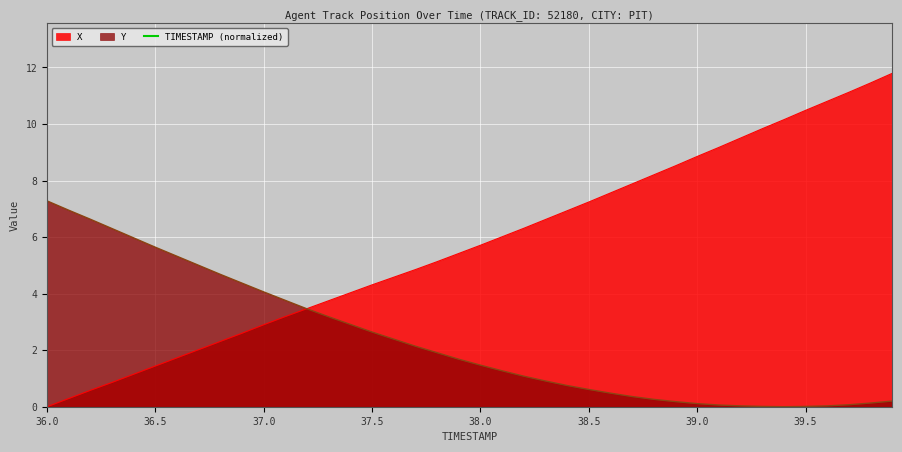

The chart shows a value of 155.8 at 38.5. True or false?

False